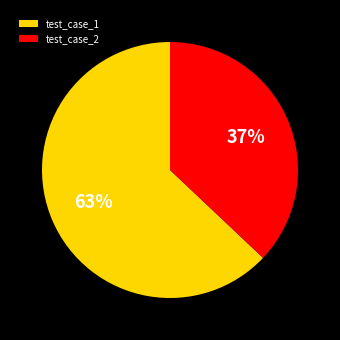

Which has a higher value, test_case_1 or test_case_2?

test_case_1